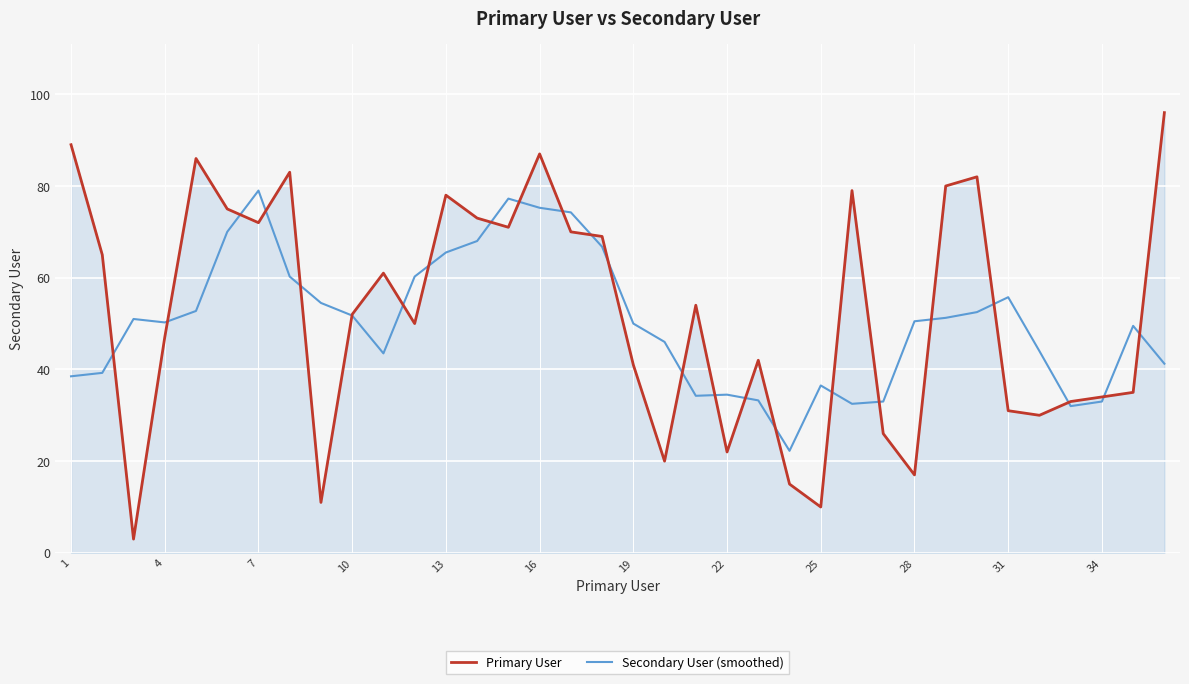

What is the maximum value shown in the chart?

96.0